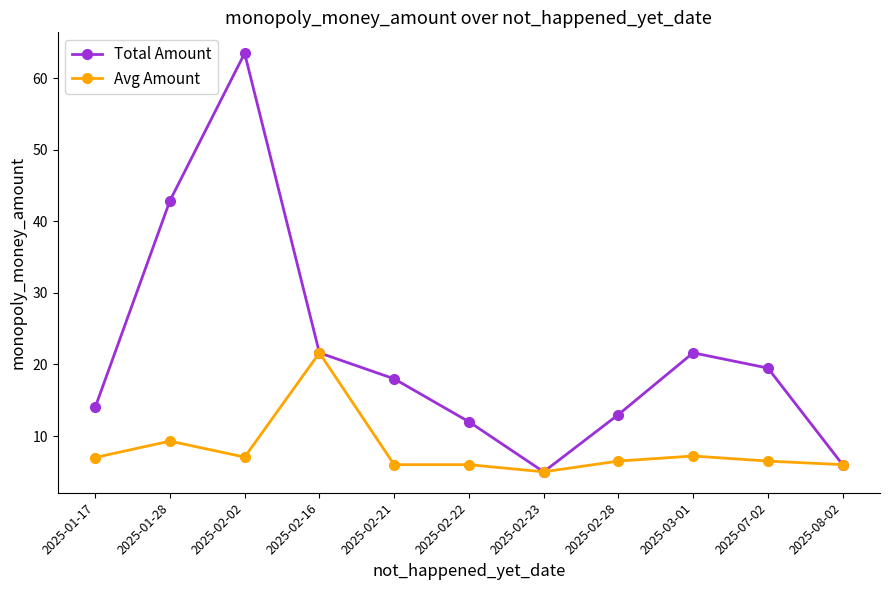

Which series changed the most between 2025-01-17 and 2025-02-22?

Total Amount